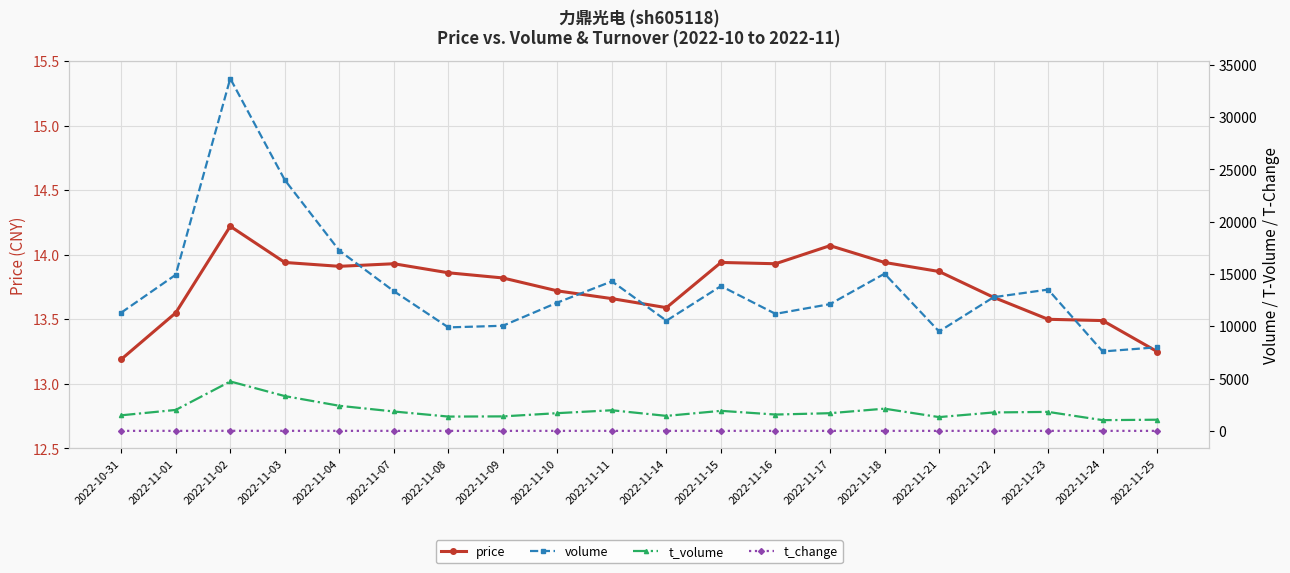

Reading right to left, transcribe all the data shown in this chart.

price: 2022-11-25=13.2	2022-11-24=13.5	2022-11-23=13.5	2022-11-22=13.7	2022-11-21=13.9	2022-11-18=13.9	2022-11-17=14.1	2022-11-16=13.9	2022-11-15=13.9	2022-11-14=13.6	2022-11-11=13.7	2022-11-10=13.7	2022-11-09=13.8	2022-11-08=13.9	2022-11-07=13.9	2022-11-04=13.9	2022-11-03=13.9	2022-11-02=14.2	2022-11-01=13.6	2022-10-31=13.2
volume: 2022-11-25=7994.0	2022-11-24=7594.0	2022-11-23=13512.0	2022-11-22=12783.0	2022-11-21=9506.0	2022-11-18=15031.0	2022-11-17=12122.0	2022-11-16=11189.0	2022-11-15=13849.0	2022-11-14=10535.0	2022-11-11=14300.0	2022-11-10=12269.0	2022-11-09=10052.0	2022-11-08=9896.0	2022-11-07=13361.0	2022-11-04=17242.0	2022-11-03=23992.0	2022-11-02=33693.0	2022-11-01=14929.0	2022-10-31=11305.0
t_volume: 2022-11-25=1068.0	2022-11-24=1027.0	2022-11-23=1816.0	2022-11-22=1763.0	2022-11-21=1318.0	2022-11-18=2124.0	2022-11-17=1691.0	2022-11-16=1562.0	2022-11-15=1917.0	2022-11-14=1434.0	2022-11-11=1972.0	2022-11-10=1695.0	2022-11-09=1386.0	2022-11-08=1368.0	2022-11-07=1854.0	2022-11-04=2400.0	2022-11-03=3328.0	2022-11-02=4727.0	2022-11-01=2004.0	2022-10-31=1489.0
t_change: 2022-11-25=1.9	2022-11-24=1.8	2022-11-23=3.2	2022-11-22=3.1	2022-11-21=2.3	2022-11-18=3.6	2022-11-17=2.9	2022-11-16=2.7	2022-11-15=3.3	2022-11-14=2.5	2022-11-11=3.4	2022-11-10=2.9	2022-11-09=2.4	2022-11-08=2.4	2022-11-07=3.2	2022-11-04=4.1	2022-11-03=5.8	2022-11-02=8.1	2022-11-01=3.6	2022-10-31=2.7